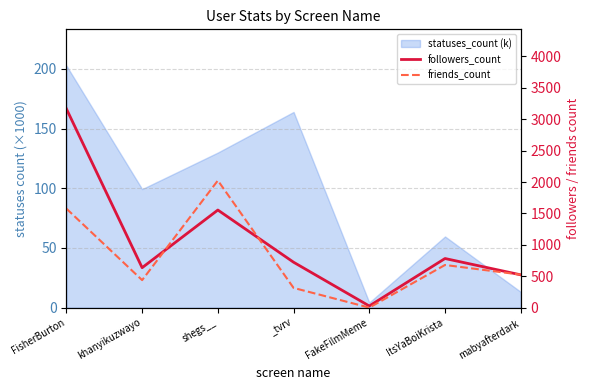

How many data points in followers_count are less than 724?

3